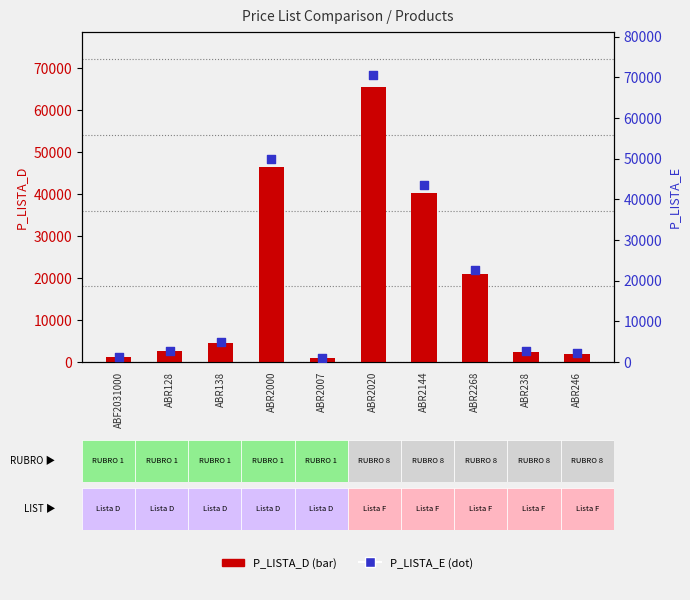

At which category is the sum across all series the highest?

ABR2020